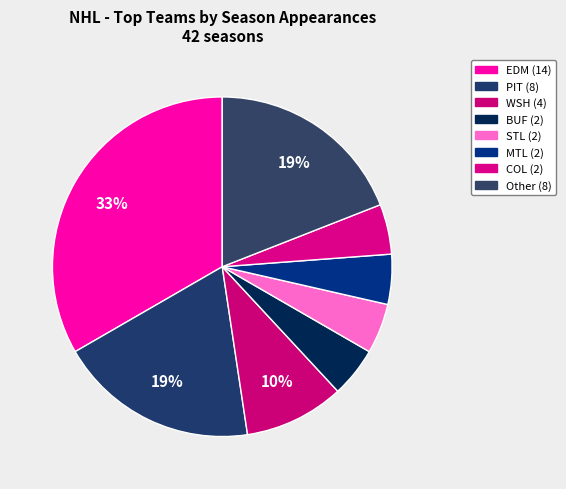

Is there a majority slice in this chart?

No